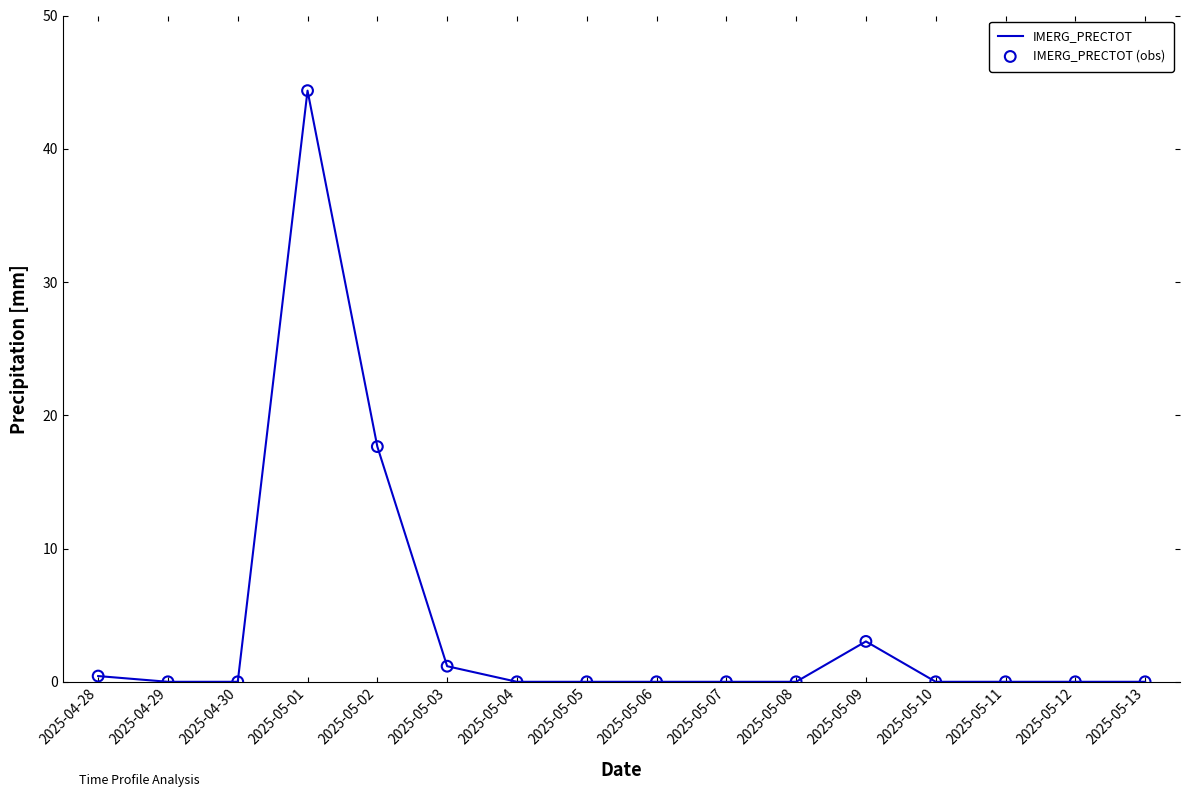

What is the difference between the maximum and minimum values?

44.4